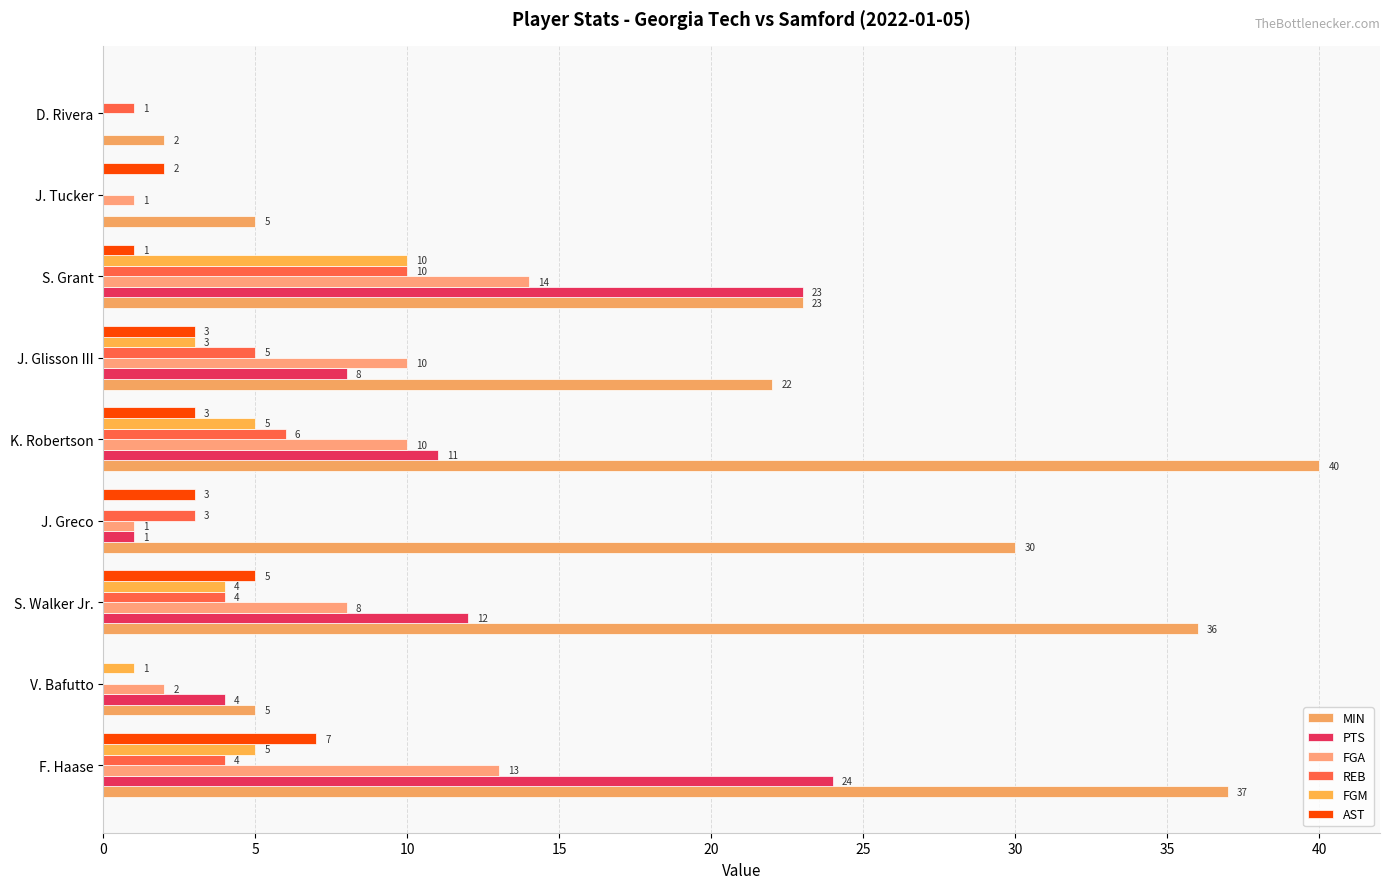

Count the number of data series in this chart.

6